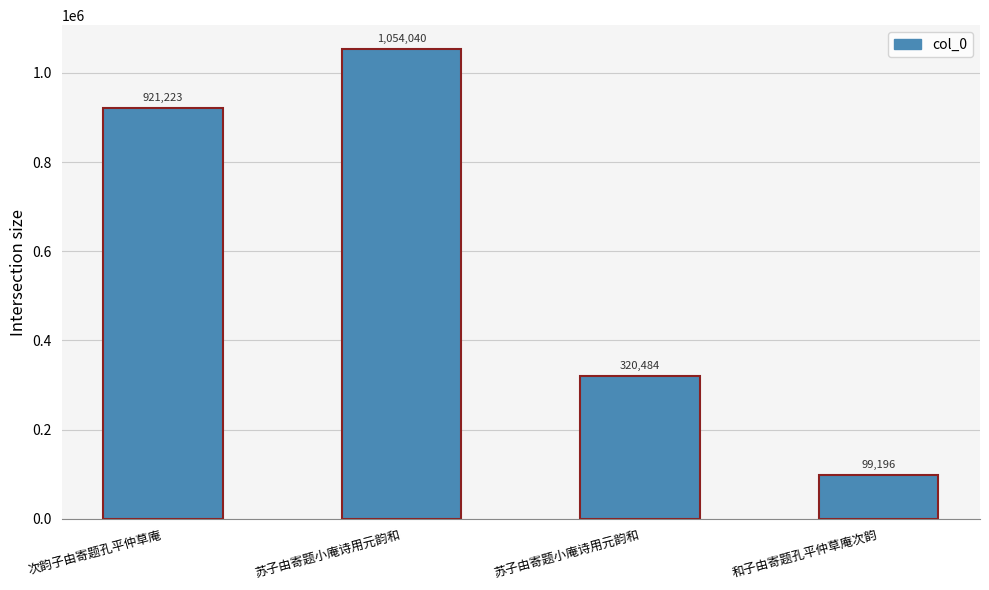

How many data points are less than 921223?

2